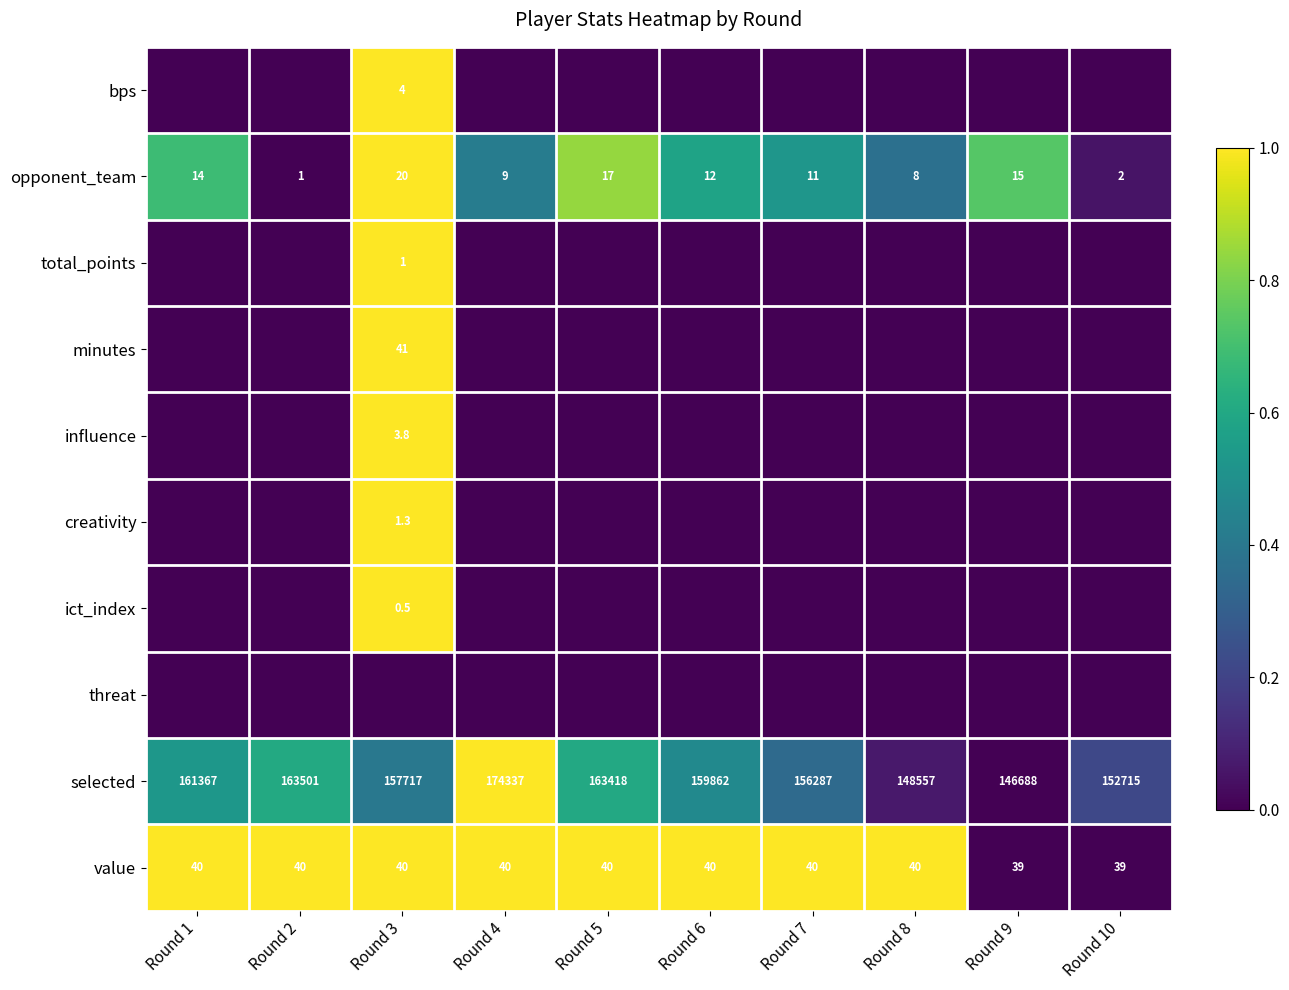

How many value values are between 40 and 41?

8